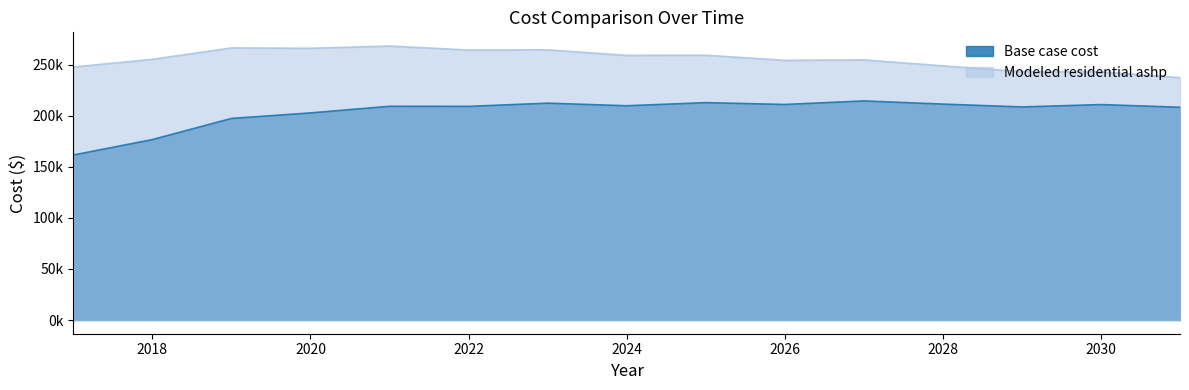

What is the difference between the second highest and second lowest values in the Modeled residential ashp series?

23420.6